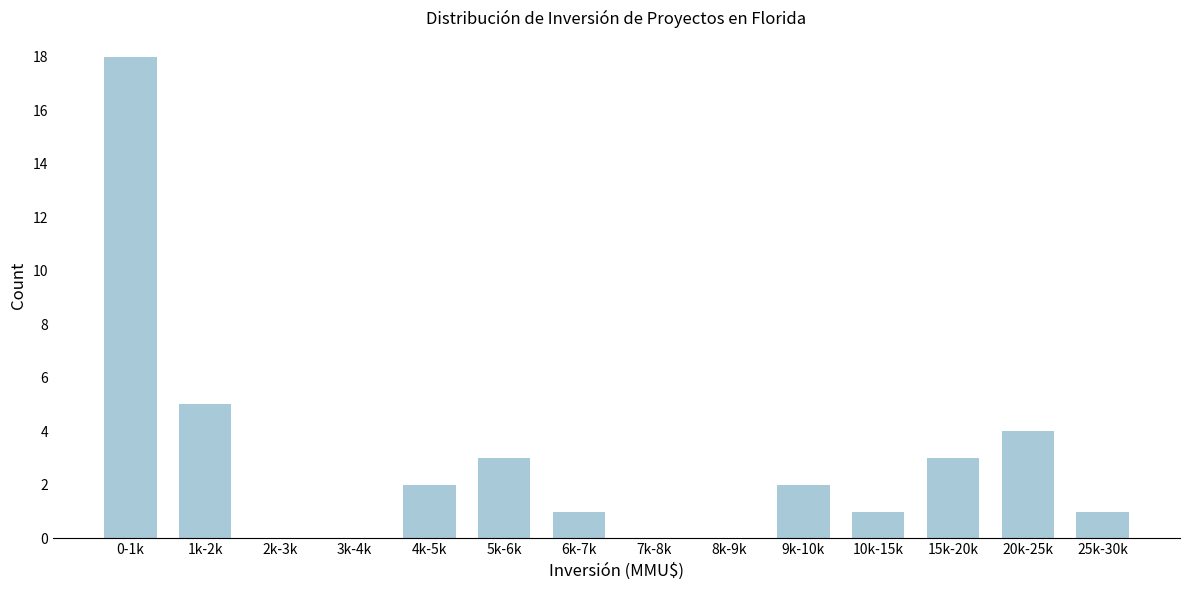

Reading left to right, extract all data points from this chart.

0-1k=18	1k-2k=5	2k-3k=0	3k-4k=0	4k-5k=2	5k-6k=3	6k-7k=1	7k-8k=0	8k-9k=0	9k-10k=2	10k-15k=1	15k-20k=3	20k-25k=4	25k-30k=1